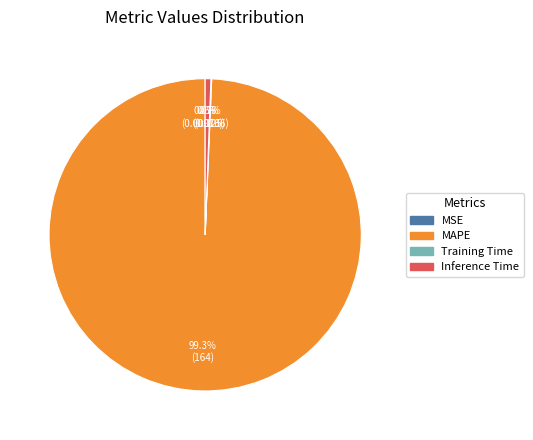

Which category accounts for the majority?

MAPE